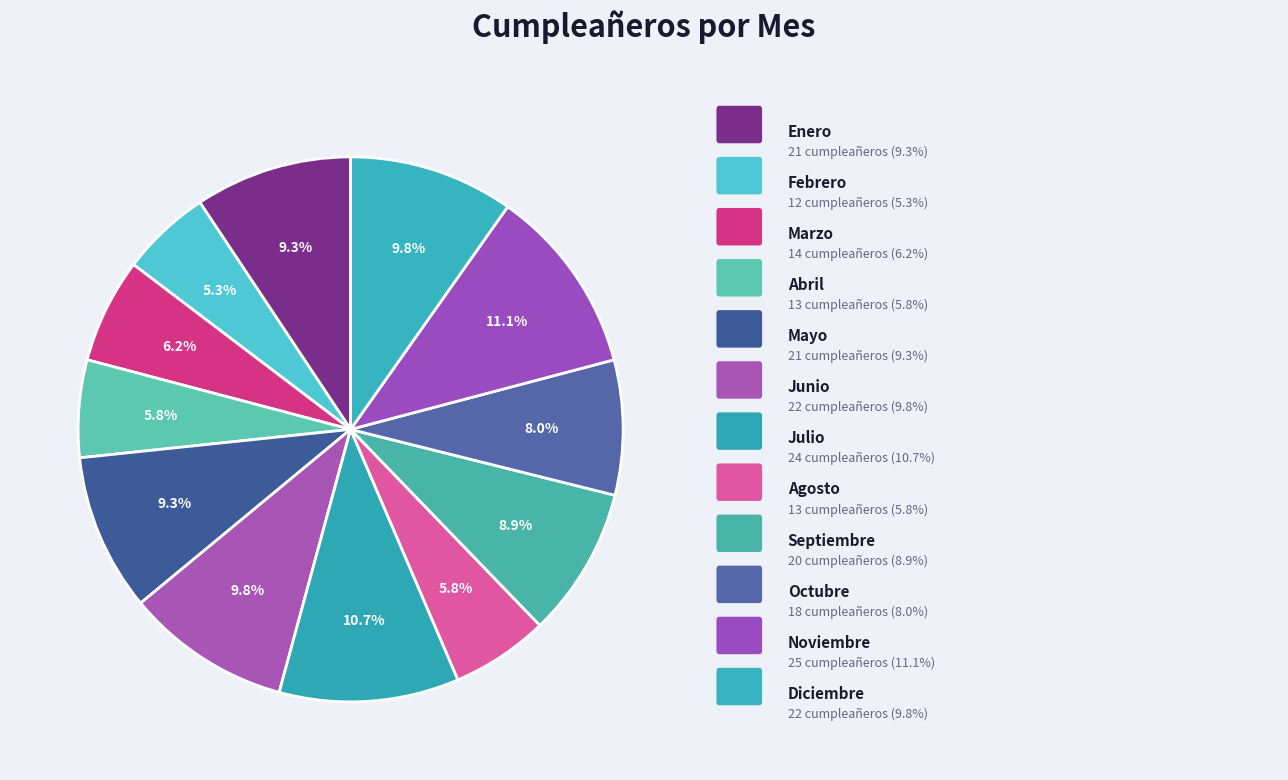

Which slice is the smallest?

Febrero